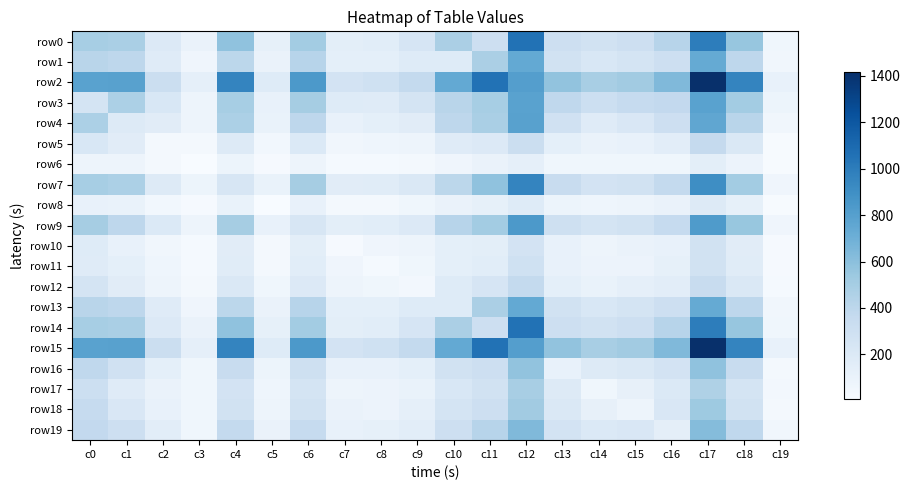

Reading right to left, list all the values displayed in this chart.

row0: c19=61	c18=559	c17=993	c16=423	c15=306	c14=279	c13=305	c12=1055	c11=307	c10=477	c9=241	c8=160	c7=145	c6=512	c5=123	c4=583	c3=98	c2=198	c1=485	c0=493
row1: c19=56	c18=396	c17=736	c16=305	c15=255	c14=222	c13=281	c12=740	c11=477	c10=179	c9=182	c8=138	c7=136	c6=424	c5=98	c4=399	c3=65	c2=172	c1=394	c0=419
row2: c19=111	c18=957	c17=1415	c16=637	c15=515	c14=489	c13=578	c12=809	c11=1055	c10=740	c9=365	c8=291	c7=260	c6=838	c5=178	c4=953	c3=133	c2=322	c1=792	c0=783
row3: c19=83	c18=508	c17=785	c16=371	c15=354	c14=313	c13=384	c12=783	c11=493	c10=419	c9=252	c8=174	c7=178	c6=498	c5=112	c4=496	c3=75	c2=225	c1=473	c0=253
row4: c19=55	c18=415	c17=757	c16=307	c15=216	c14=175	c13=283	c12=792	c11=485	c10=394	c9=162	c8=137	c7=115	c6=395	c5=104	c4=471	c3=73	c2=165	c1=190	c0=473
row5: c19=17	c18=206	c17=359	c16=155	c15=113	c14=100	c13=134	c12=322	c11=198	c10=172	c9=78	c8=69	c7=55	c6=201	c5=48	c4=192	c3=32	c2=37	c1=165	c0=225
row6: c19=13	c18=84	c17=148	c16=60	c15=57	c14=57	c13=58	c12=133	c11=98	c10=65	c9=38	c8=27	c7=24	c6=77	c5=20	c4=82	c3=7	c2=32	c1=73	c0=75
row7: c19=65	c18=512	c17=905	c16=369	c15=271	c14=263	c13=338	c12=953	c11=583	c10=399	c9=211	c8=170	c7=162	c6=498	c5=105	c4=234	c3=82	c2=192	c1=471	c0=496
row8: c19=13	c18=123	c17=183	c16=98	c15=78	c14=68	c13=80	c12=178	c11=123	c10=98	c9=60	c8=35	c7=36	c6=108	c5=9	c4=105	c3=20	c2=48	c1=104	c0=112
row9: c19=64	c18=554	c17=831	c16=355	c15=279	c14=257	c13=299	c12=838	c11=512	c10=424	c9=194	c8=160	c7=147	c6=236	c5=108	c4=498	c3=77	c2=201	c1=395	c0=498
row10: c19=23	c18=164	c17=276	c16=115	c15=100	c14=76	c13=109	c12=260	c11=145	c10=136	c9=76	c8=66	c7=23	c6=147	c5=36	c4=162	c3=24	c2=55	c1=115	c0=178
row11: c19=21	c18=168	c17=271	c16=124	c15=85	c14=86	c13=115	c12=291	c11=160	c10=138	c9=60	c8=24	c7=66	c6=160	c5=35	c4=170	c3=27	c2=69	c1=137	c0=174
row12: c19=28	c18=207	c17=339	c16=154	c15=133	c14=101	c13=136	c12=365	c11=241	c10=182	c9=41	c8=60	c7=76	c6=194	c5=60	c4=211	c3=38	c2=78	c1=162	c0=252
row13: c19=56	c18=396	c17=736	c16=305	c15=255	c14=222	c13=281	c12=740	c11=477	c10=179	c9=182	c8=138	c7=136	c6=424	c5=98	c4=399	c3=65	c2=172	c1=394	c0=419
row14: c19=61	c18=559	c17=993	c16=423	c15=306	c14=279	c13=305	c12=1055	c11=307	c10=477	c9=241	c8=160	c7=145	c6=512	c5=123	c4=583	c3=98	c2=198	c1=485	c0=493
row15: c19=111	c18=957	c17=1415	c16=637	c15=515	c14=489	c13=578	c12=809	c11=1055	c10=740	c9=365	c8=291	c7=260	c6=838	c5=178	c4=953	c3=133	c2=322	c1=792	c0=783
row16: c19=37	c18=343	c17=582	c16=264	c15=205	c14=183	c13=109	c12=578	c11=305	c10=281	c9=136	c8=115	c7=109	c6=299	c5=80	c4=338	c3=58	c2=134	c1=283	c0=384
row17: c19=41	c18=254	c17=460	c16=201	c15=118	c14=60	c13=183	c12=489	c11=279	c10=222	c9=101	c8=86	c7=76	c6=257	c5=68	c4=263	c3=57	c2=100	c1=175	c0=313
row18: c19=35	c18=278	c17=530	c16=219	c15=73	c14=118	c13=205	c12=515	c11=306	c10=255	c9=133	c8=85	c7=100	c6=279	c5=78	c4=271	c3=57	c2=113	c1=216	c0=354
row19: c19=54	c18=381	c17=621	c16=140	c15=219	c14=201	c13=264	c12=637	c11=423	c10=305	c9=154	c8=124	c7=115	c6=355	c5=98	c4=369	c3=60	c2=155	c1=307	c0=371